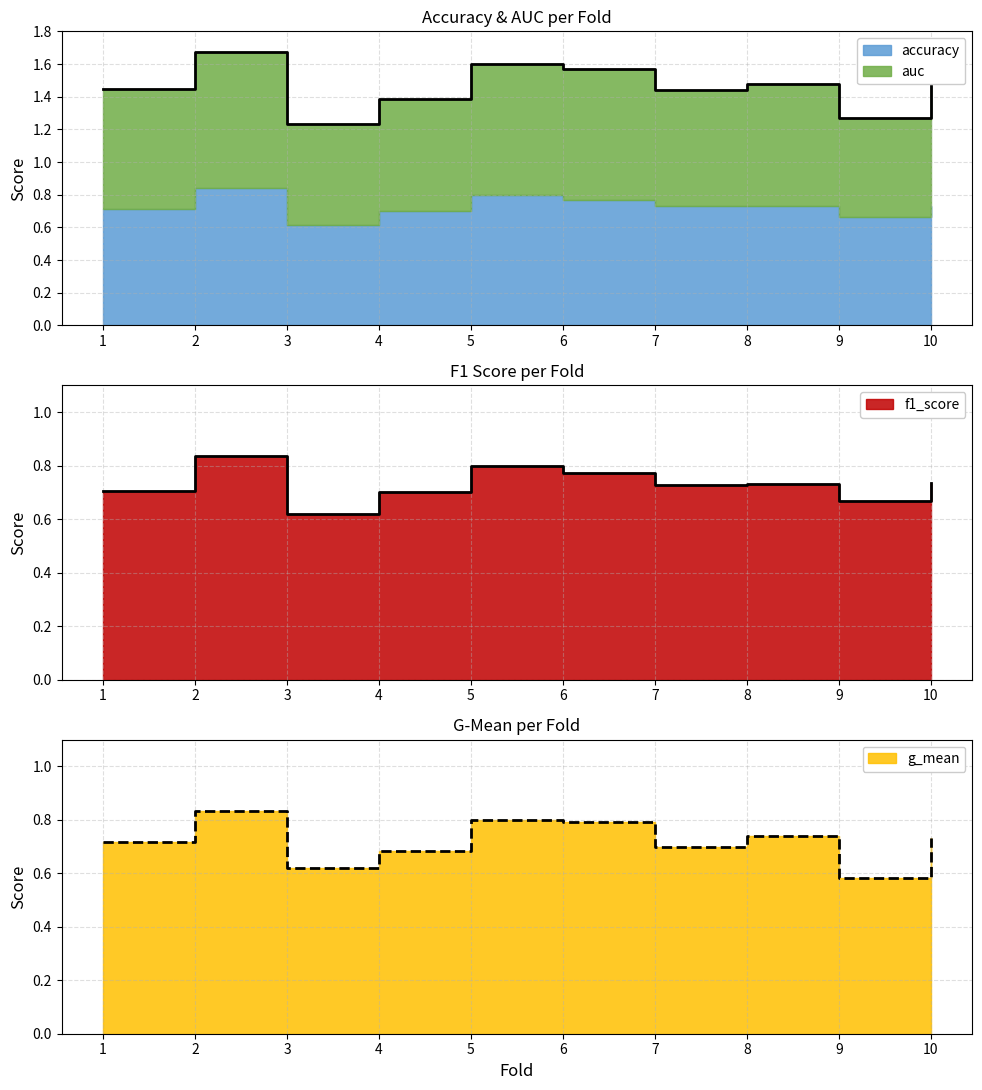

True or false: f1_score and auc cross at least once.

False